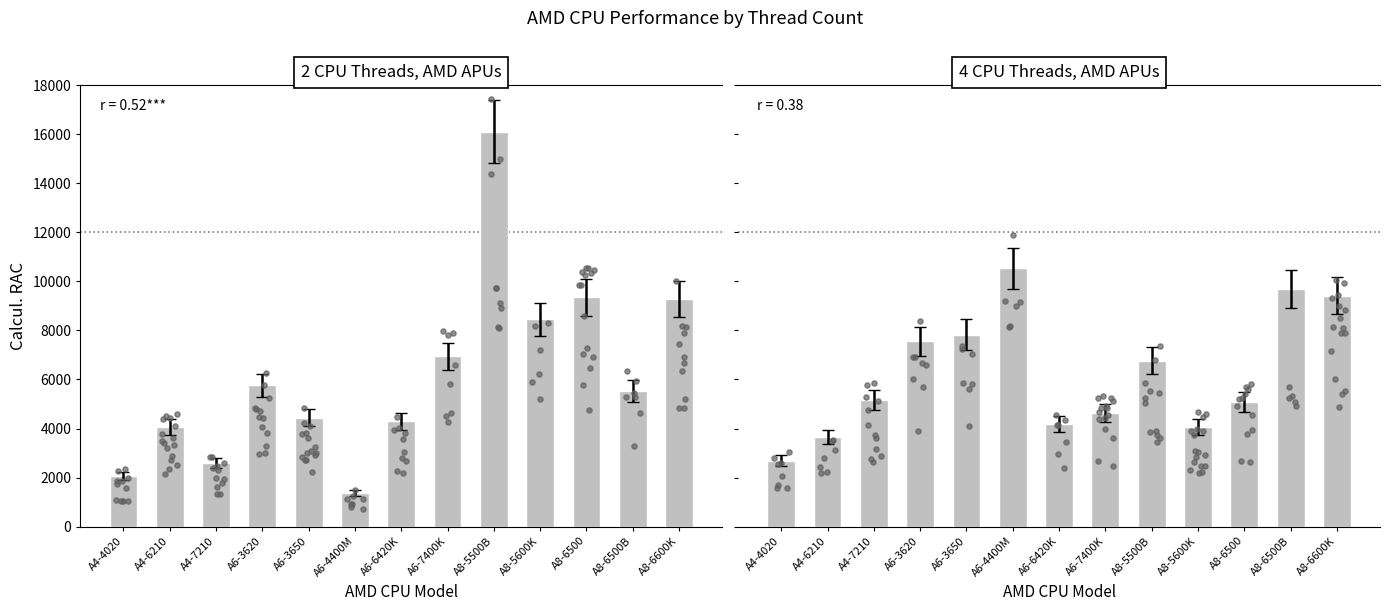

At which category is the sum across all series the highest?

A8-5500B